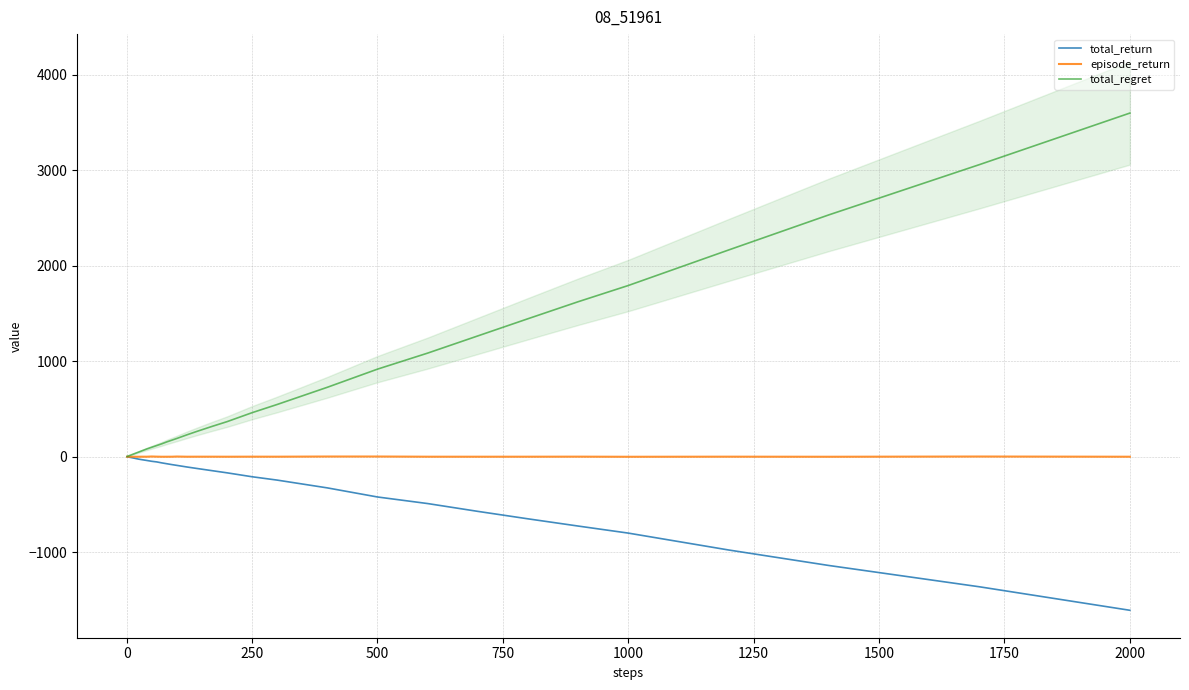

Which category has the lowest value in the total_return series?

2000